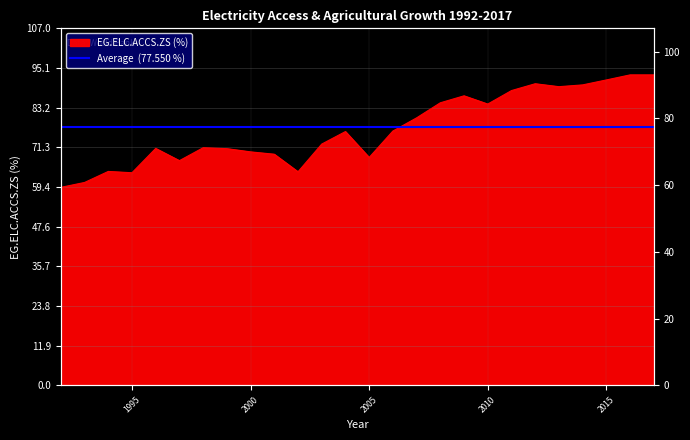

The chart shows a value of 64.1 at 1994. True or false?

True